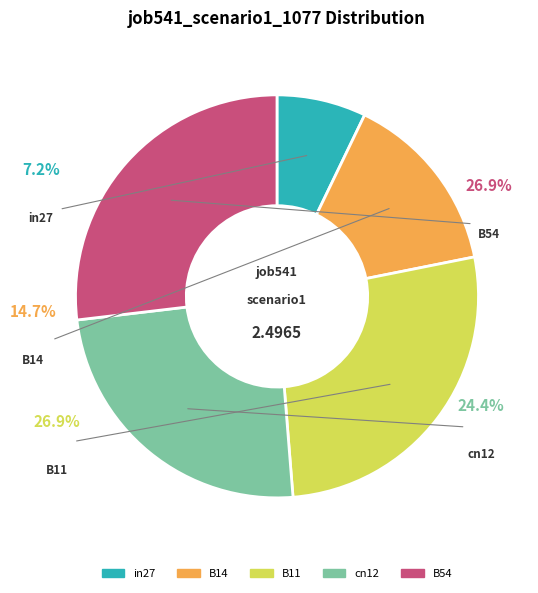

Does B11 account for over 50% of the chart?

No